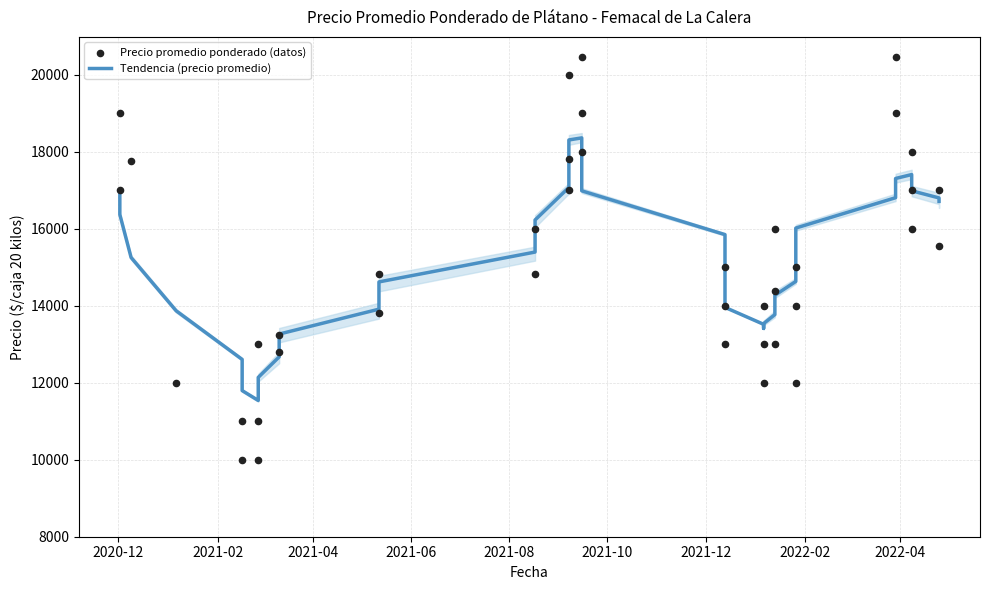

Which series reaches the maximum Y coordinate?

Precio promedio ponderado (datos)